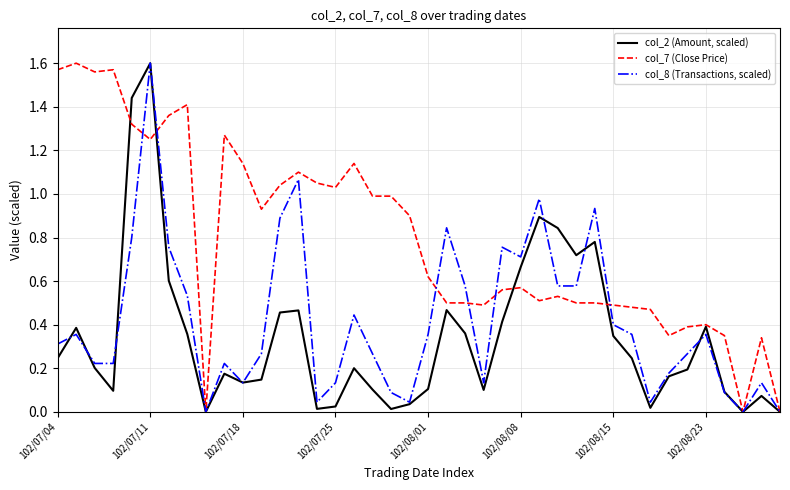

List the series in order of their overall mean, highest first.

col_7 (Close Price), col_8 (Transactions, scaled), col_2 (Amount, scaled)